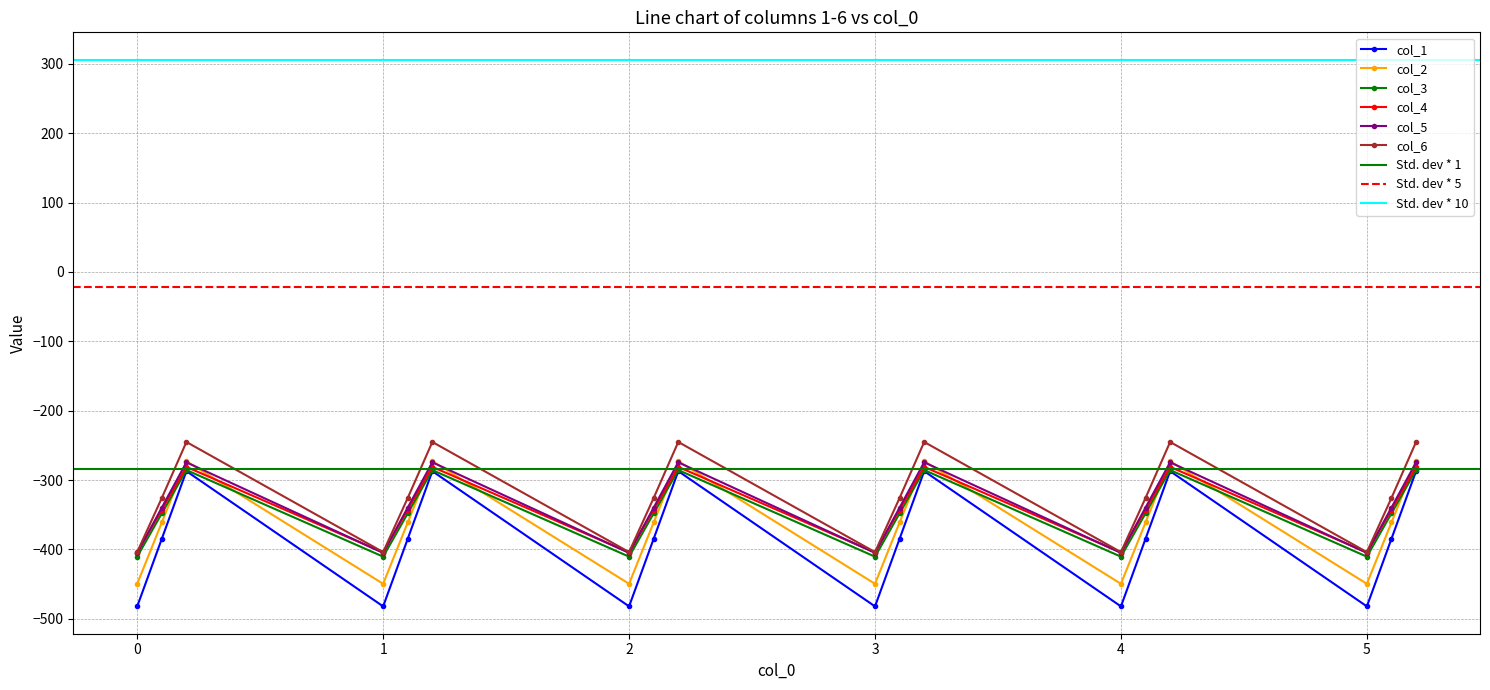

Where is col_1 nearest to the value -342?

0.1